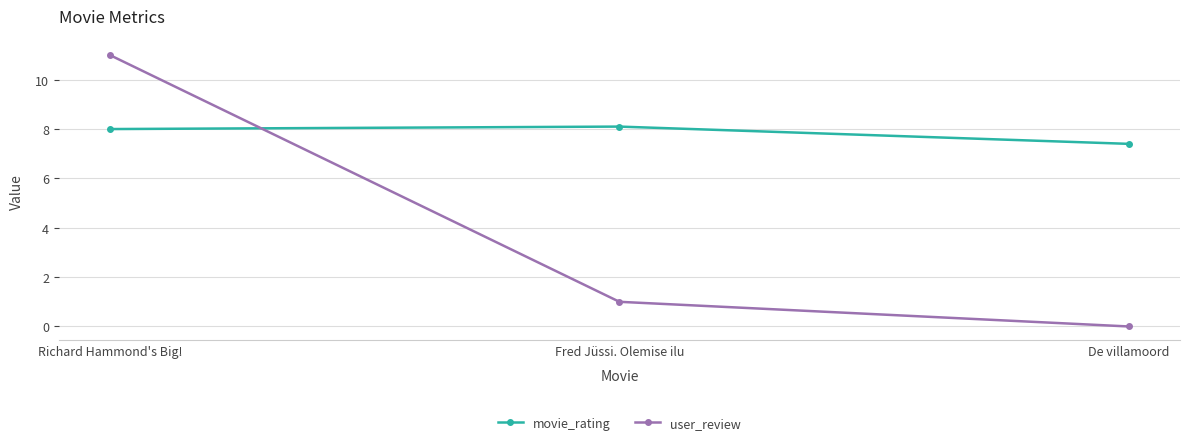

Reading left to right, list all the values displayed in this chart.

movie_rating: Richard Hammond's Big!=8.0	Fred Jüssi. Olemise ilu=8.1	De villamoord=7.4
user_review: Richard Hammond's Big!=11.0	Fred Jüssi. Olemise ilu=1.0	De villamoord=0.0